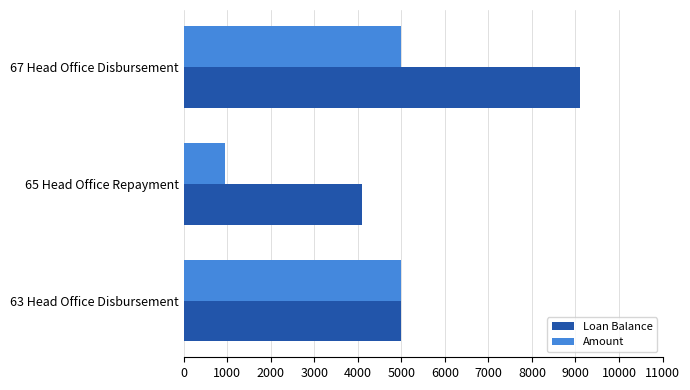

List the series in order of their peak value, lowest first.

Amount, Loan Balance